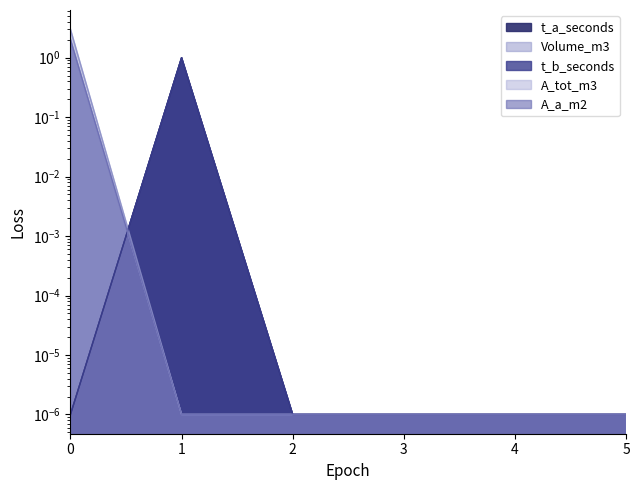

Reading left to right, transcribe all the data shown in this chart.

t_a_seconds: 0=0.0	1=1.0	2=0.0	3=0.0	4=0.0	5=0.0
Volume_m3: 0=3.0	1=0.0	2=0.0	3=0.0	4=0.0	5=0.0
t_b_seconds: 0=0.0	1=1.0	2=0.0	3=0.0	4=0.0	5=0.0
A_tot_m3: 0=2.0	1=0.0	2=0.0	3=0.0	4=0.0	5=0.0
A_a_m2: 0=2.0	1=0.0	2=0.0	3=0.0	4=0.0	5=0.0